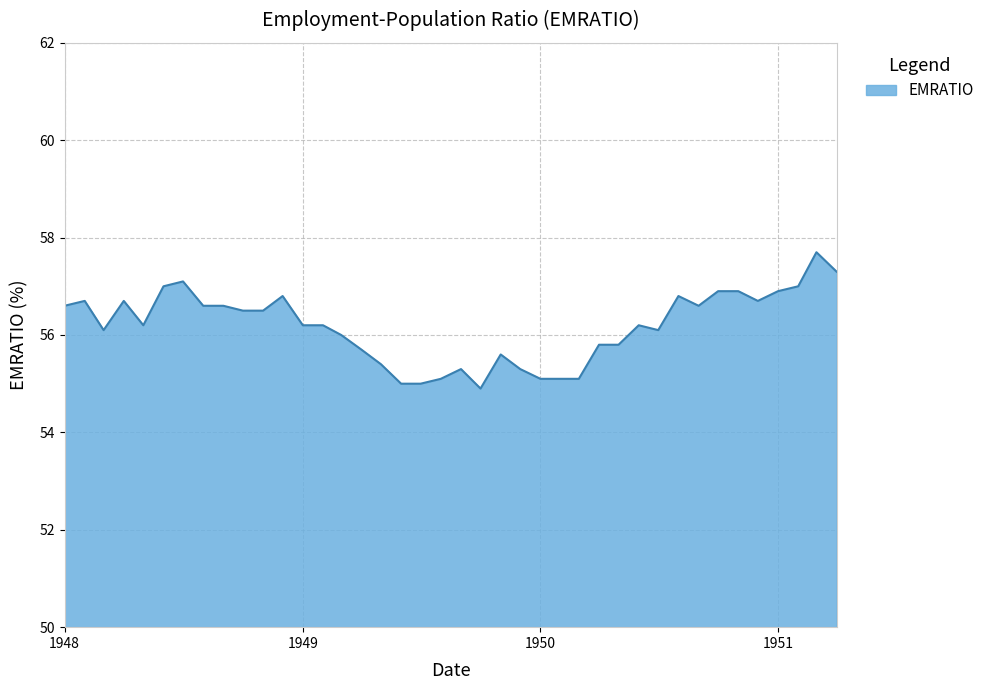

What is the difference between the maximum and minimum values?

2.8